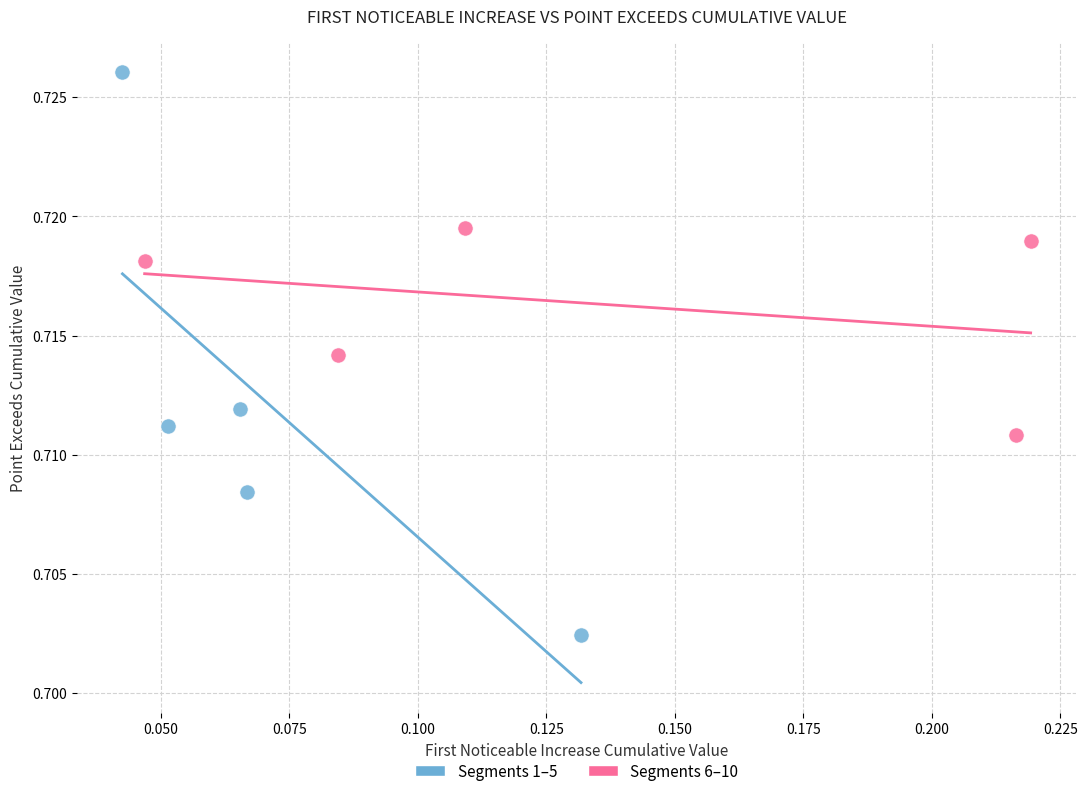

Which series has the largest Y range (max minus min)?

Segments 1–5